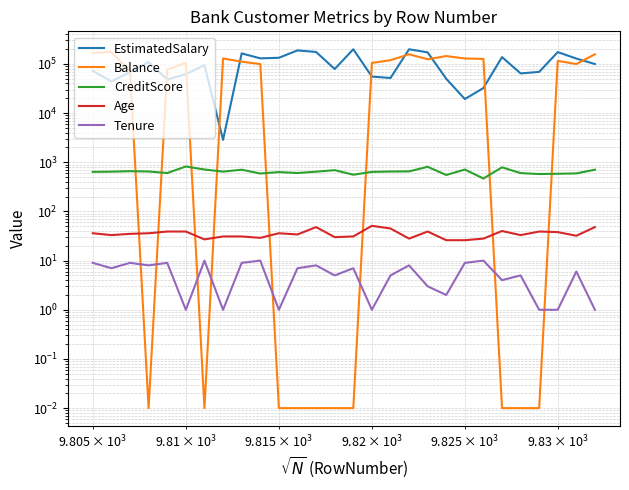

How many values in the Balance series are below 104614?

14